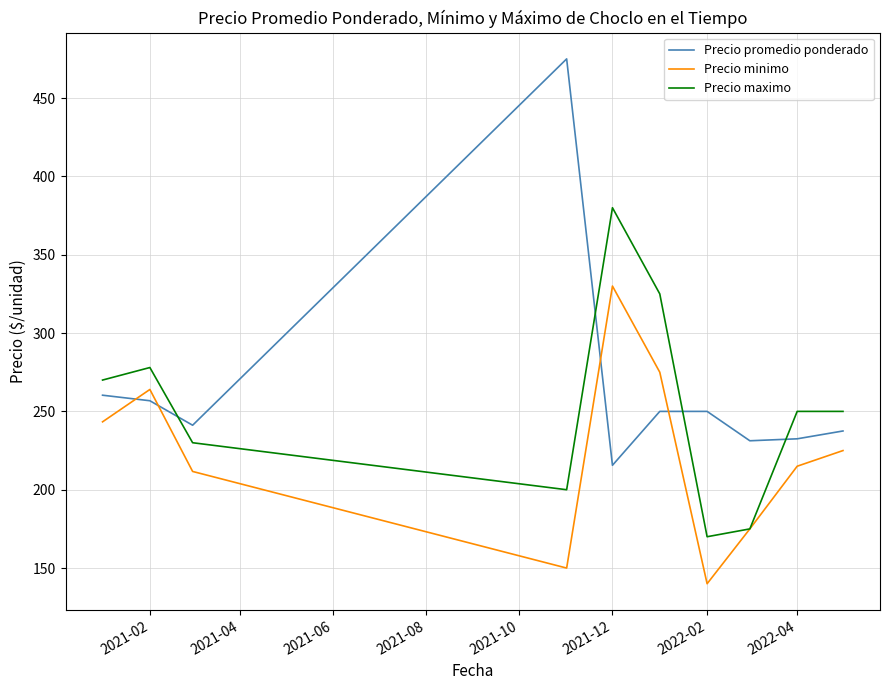

What is the greatest value displayed?

475.0